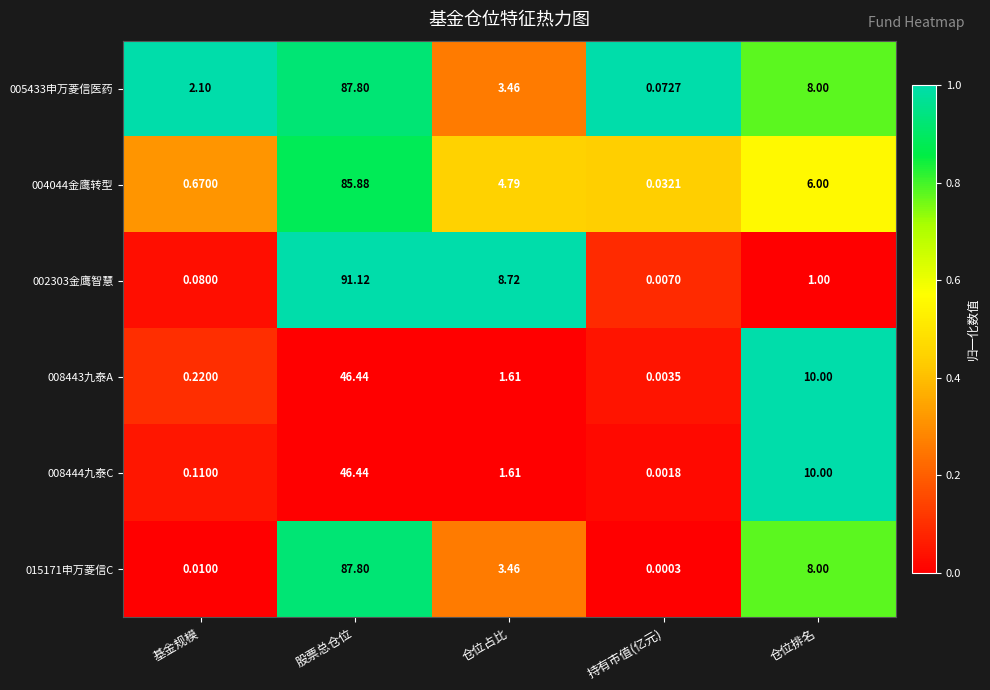

At which category is the sum across all series the highest?

股票总仓位